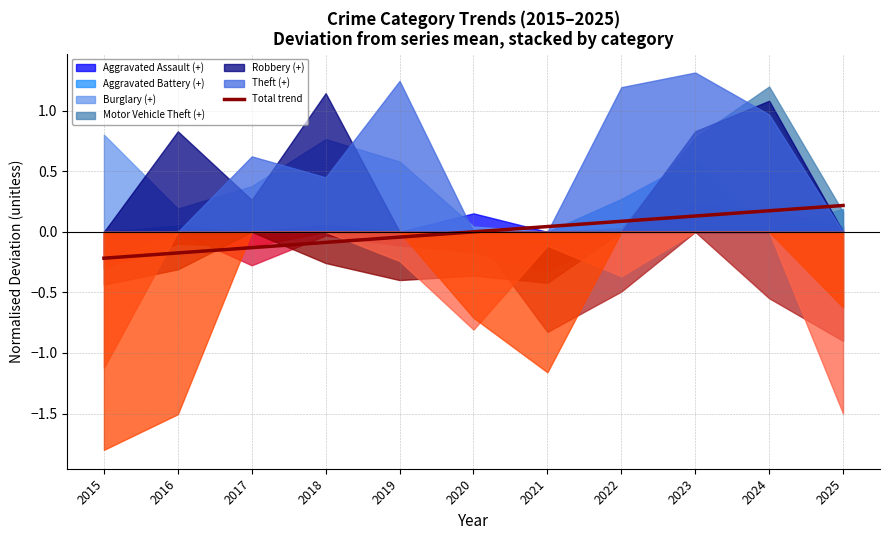

Which has a higher value, 2023 or 2025?

2025